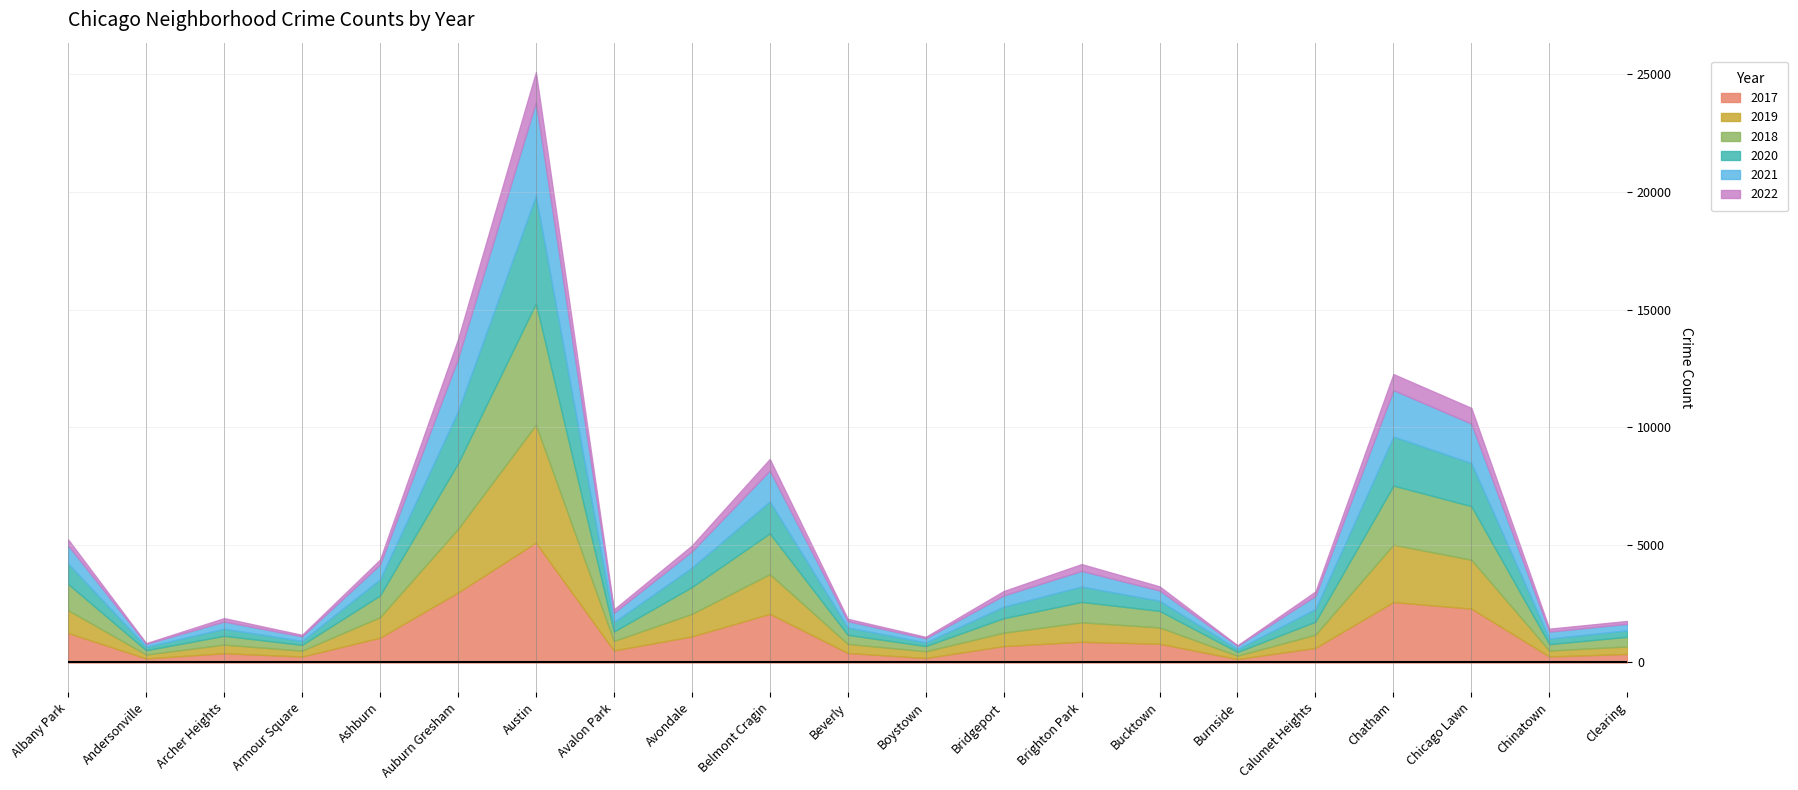

How many data points in 2022 are above 184?

10